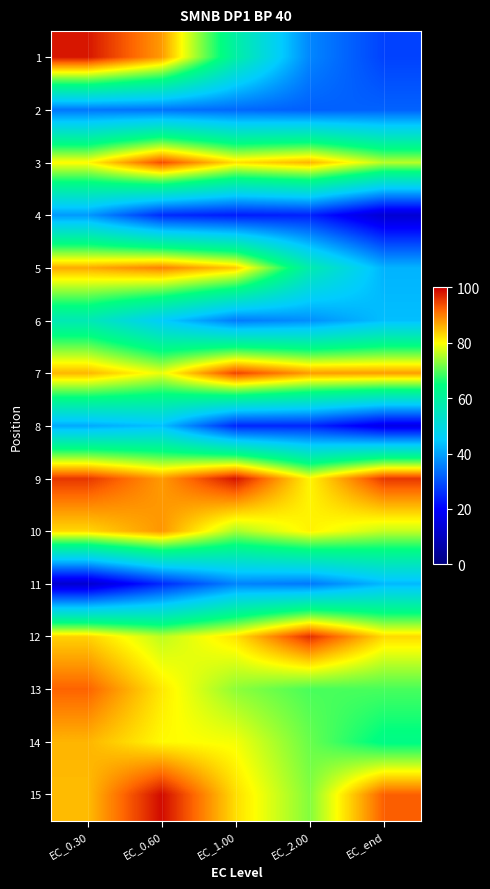

What is the maximum value shown in the chart?

99.0